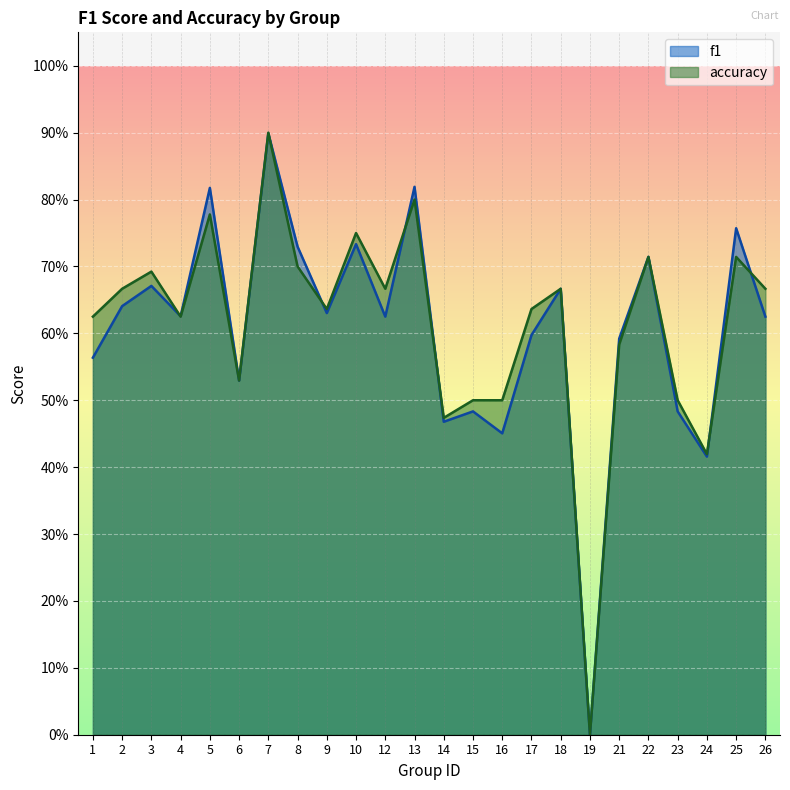

List the labels in order of f1 value, smallest first.

19, 24, 16, 14, 15, 23, 6, 1, 21, 17, 12, 26, 4, 9, 2, 18, 3, 22, 8, 10, 25, 5, 13, 7